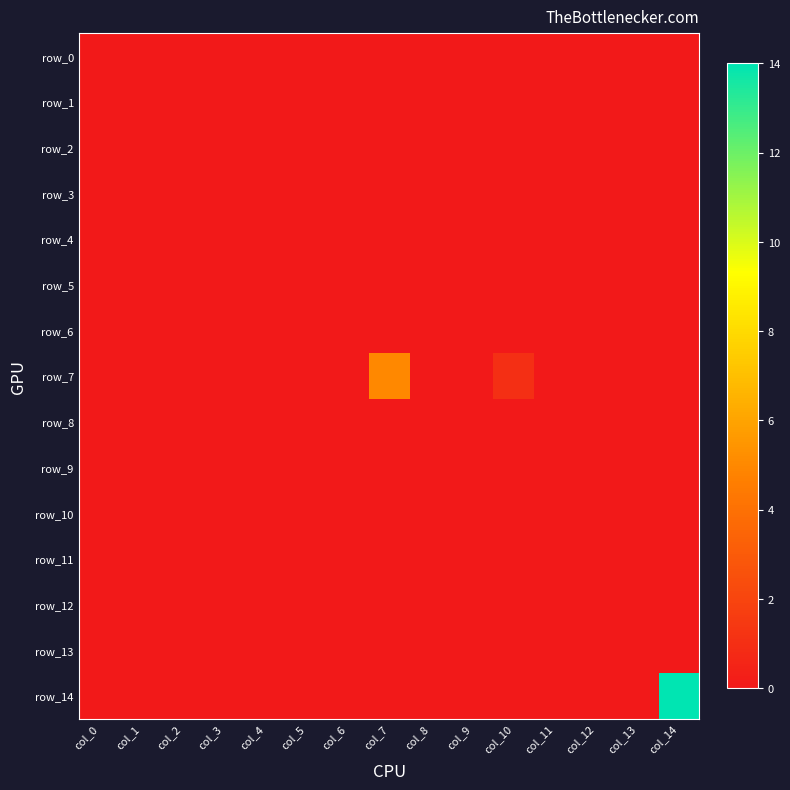

Which series has the widest spread of values?

row_14